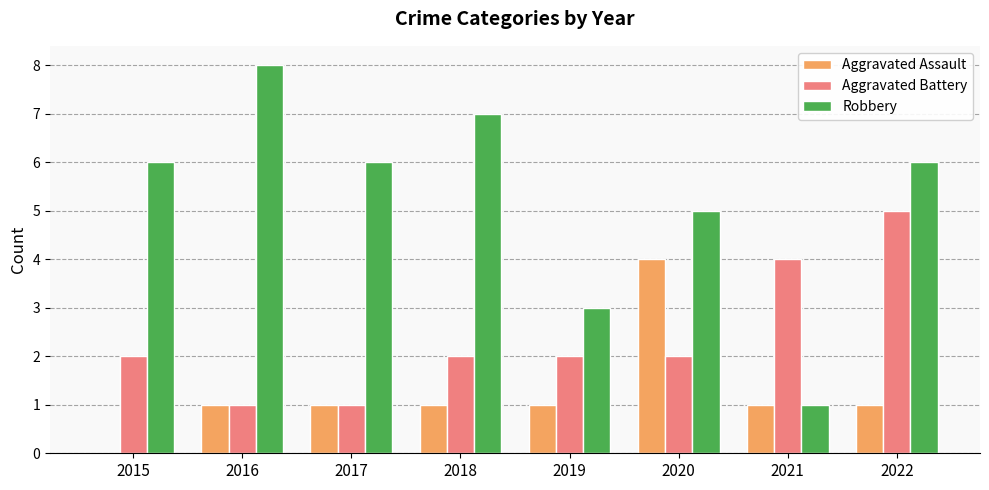

At which label does Aggravated Assault reach its peak?

2020